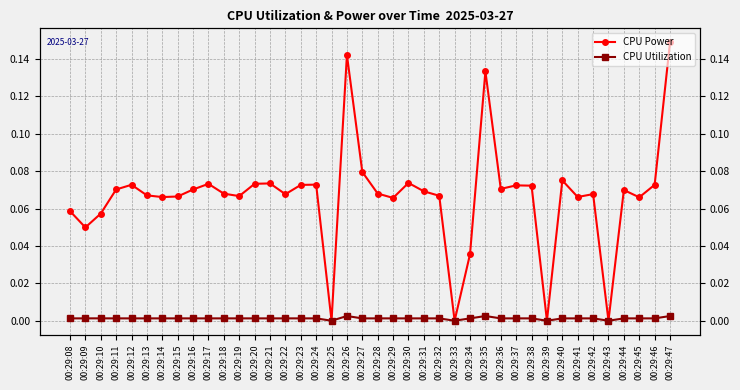

True or false: CPU Power and CPU Utilization cross at least once.

False